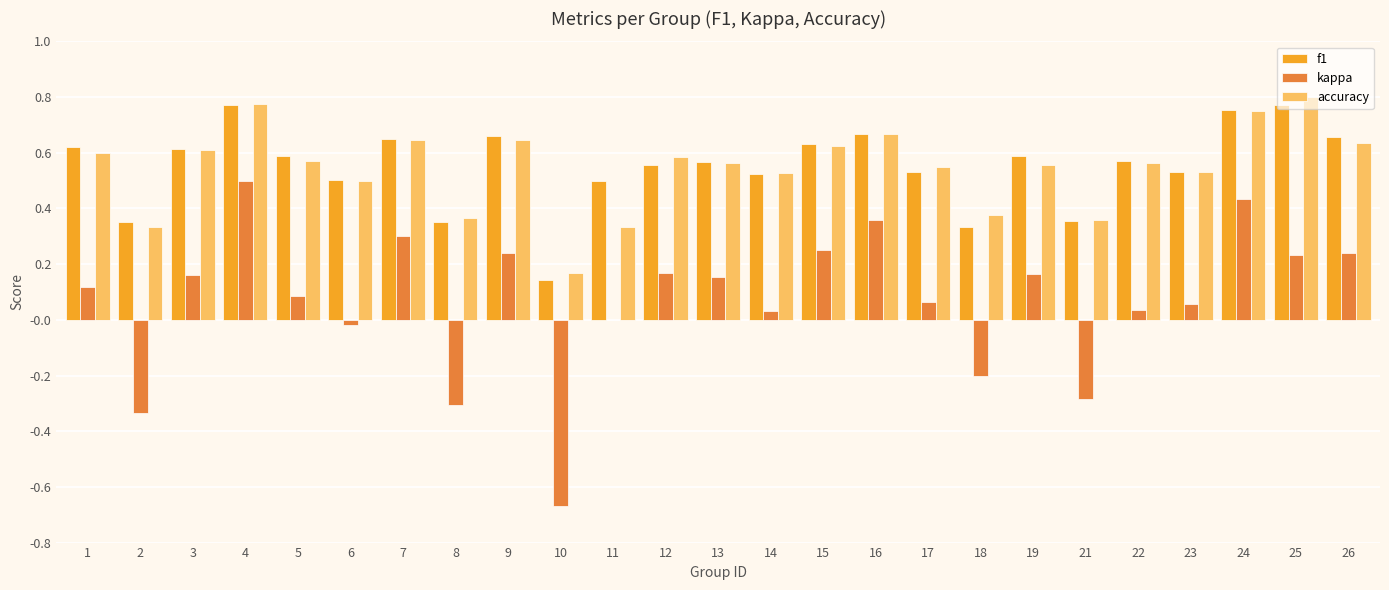

Which series has the largest range (max minus min)?

kappa